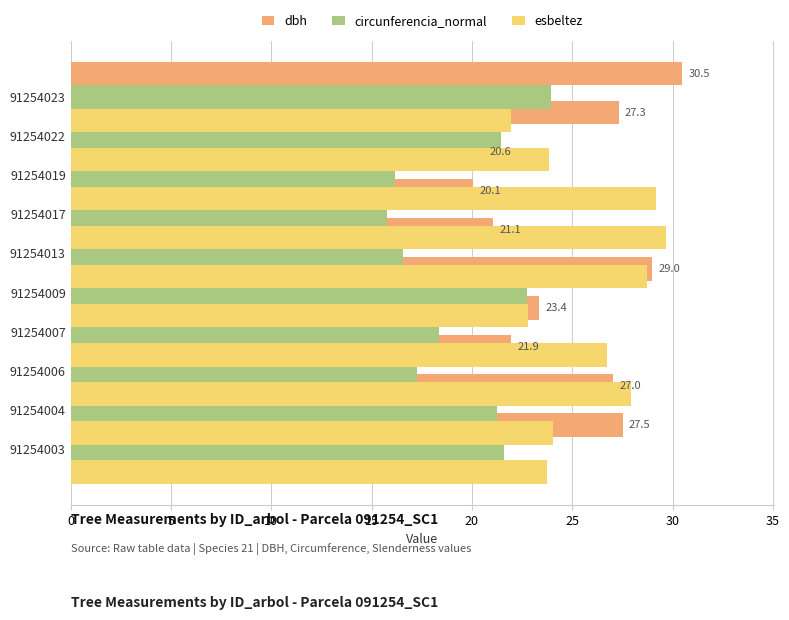

At 15, list the series in order from largest to smallest.

esbeltez, dbh, circunferencia_normal